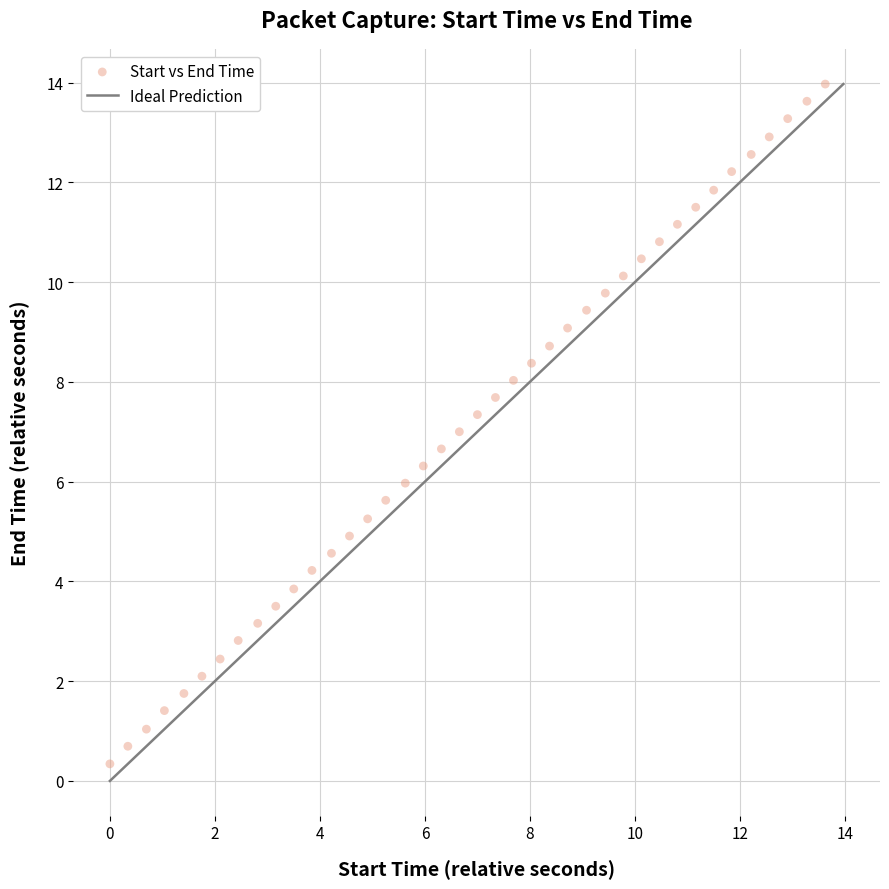

What is the range of Y values (max minus min)?

13.6